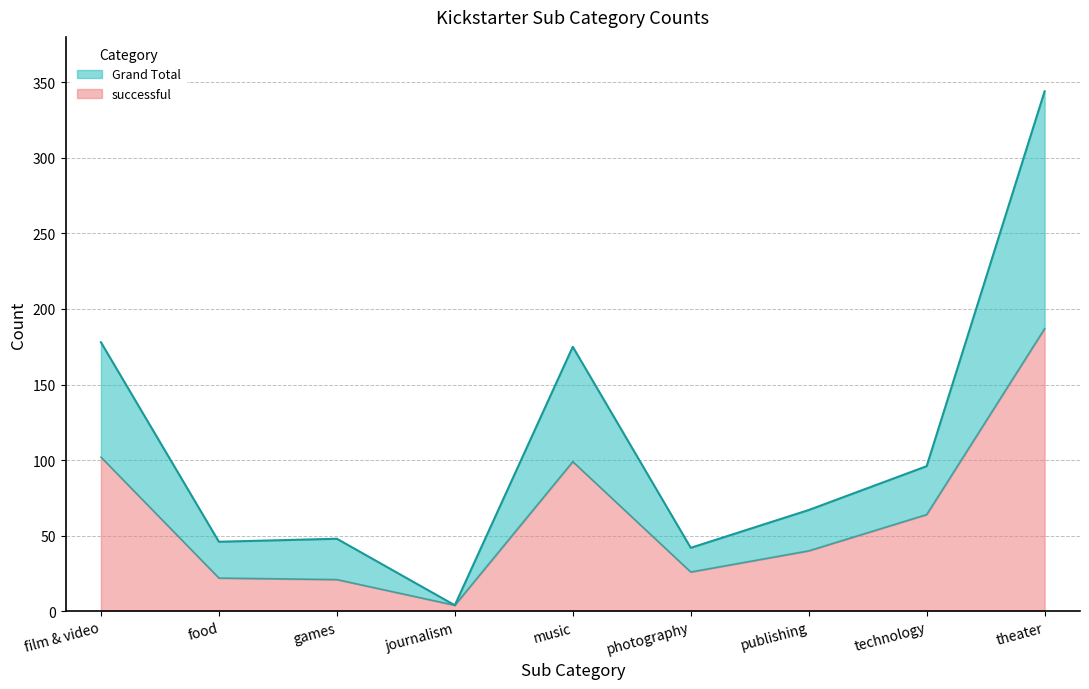

True or false: successful and Grand Total cross at least once.

False